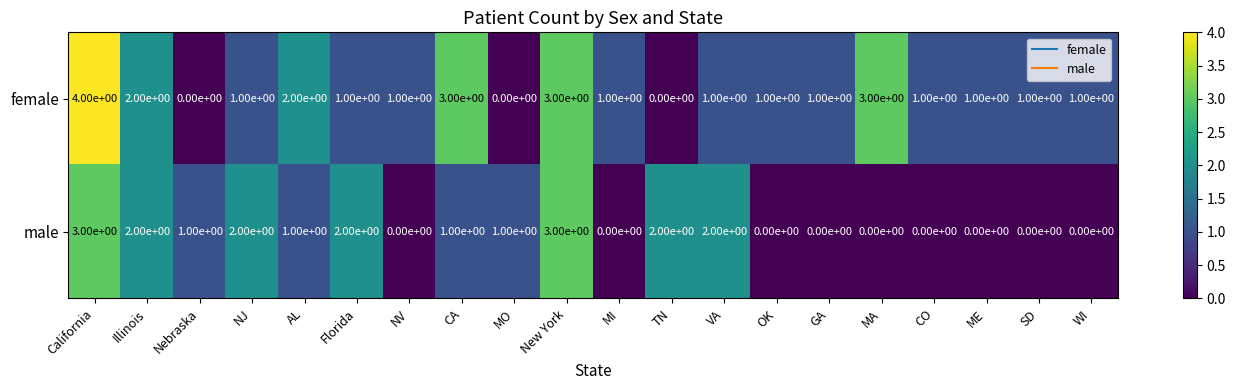

What value does the male series have at California?

3